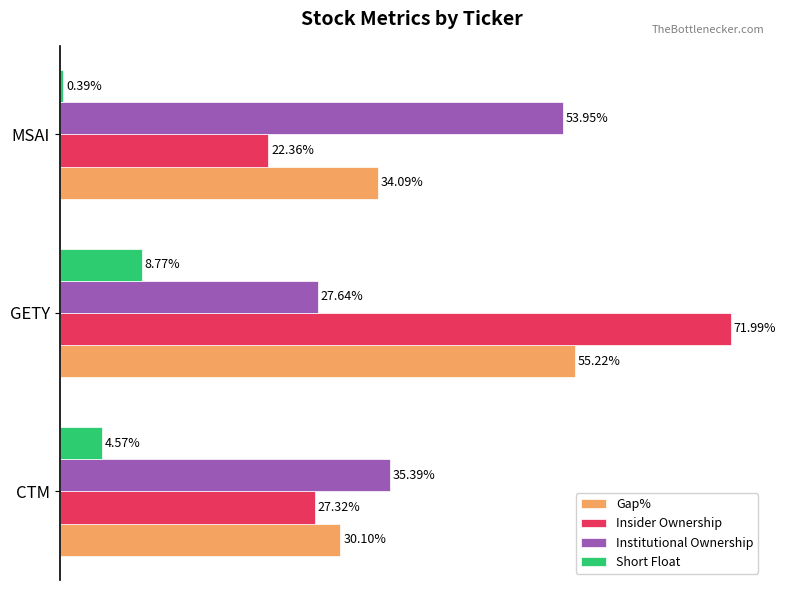

At which category does the chart reach its minimum across all series?

MSAI